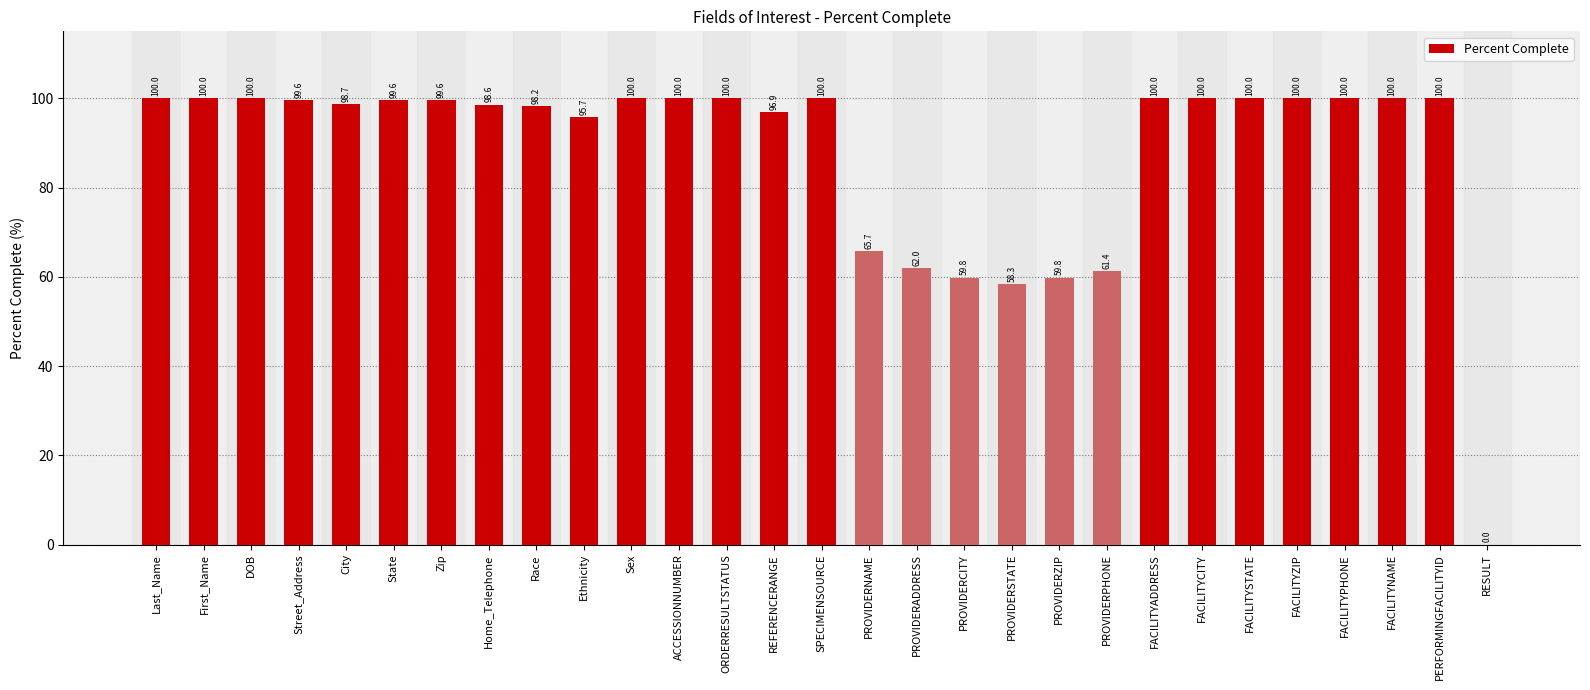

What is the ratio of the value at FACILITYCITY to the value at SPECIMENSOURCE?

1.0